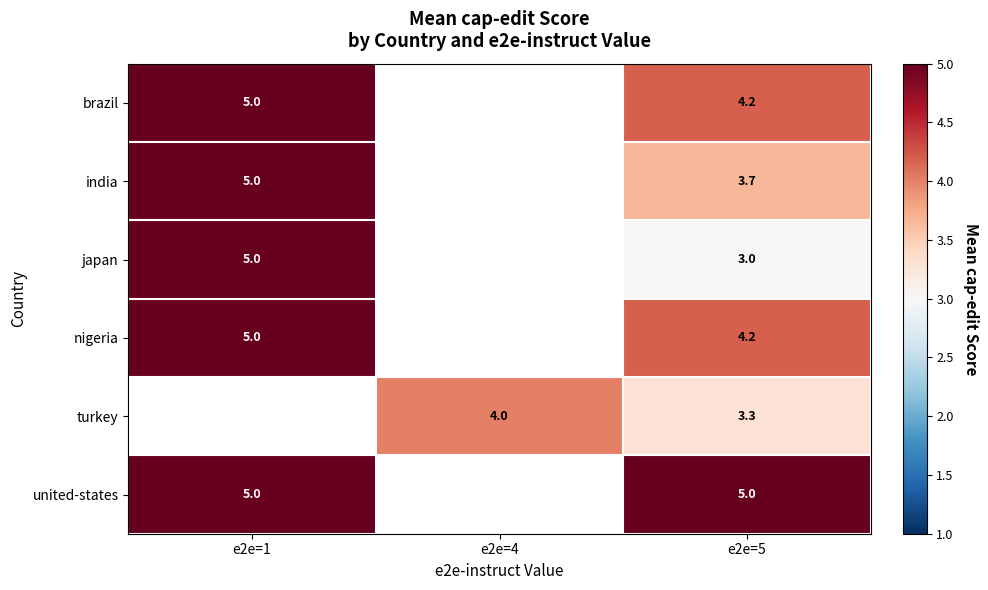

Between e2e=1 and e2e=5, which is larger?

e2e=1